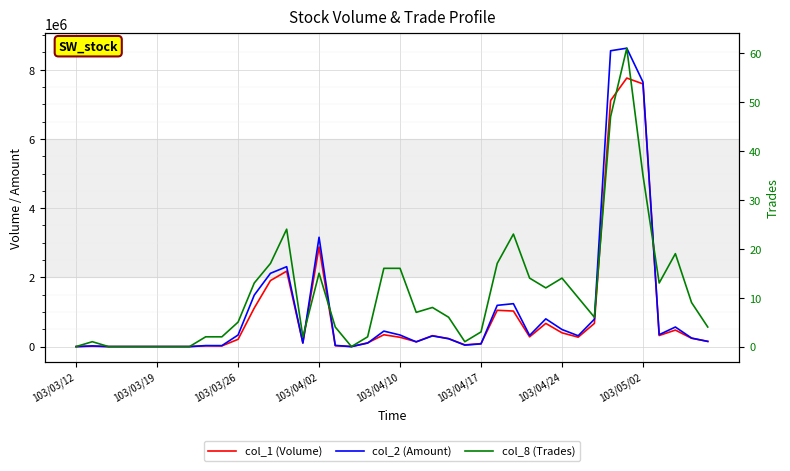

What is the sum of the col_2 (Amount) values at 22 and 30?

802090